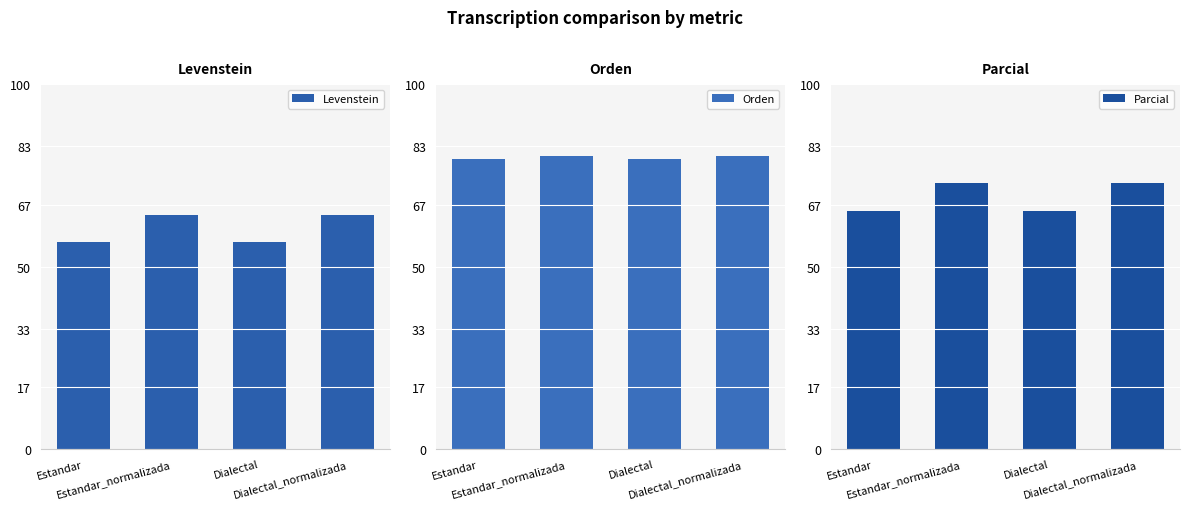

Reading left to right, extract all data points from this chart.

Levenstein: 56.8	64.3	56.8	64.3
Orden: 79.6	80.2	79.6	80.2
Parcial: 65.2	72.8	65.2	72.8